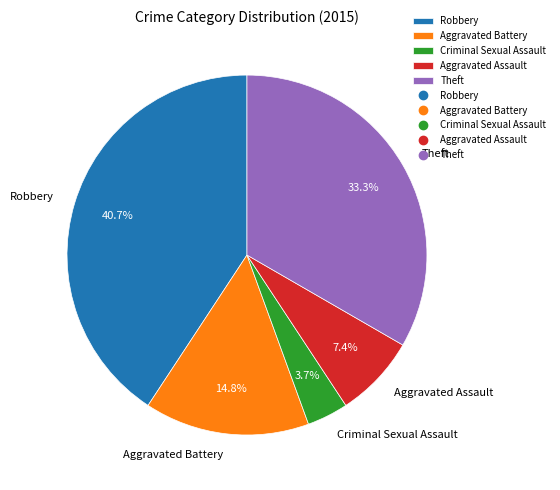

How many segments does this pie chart have?

5